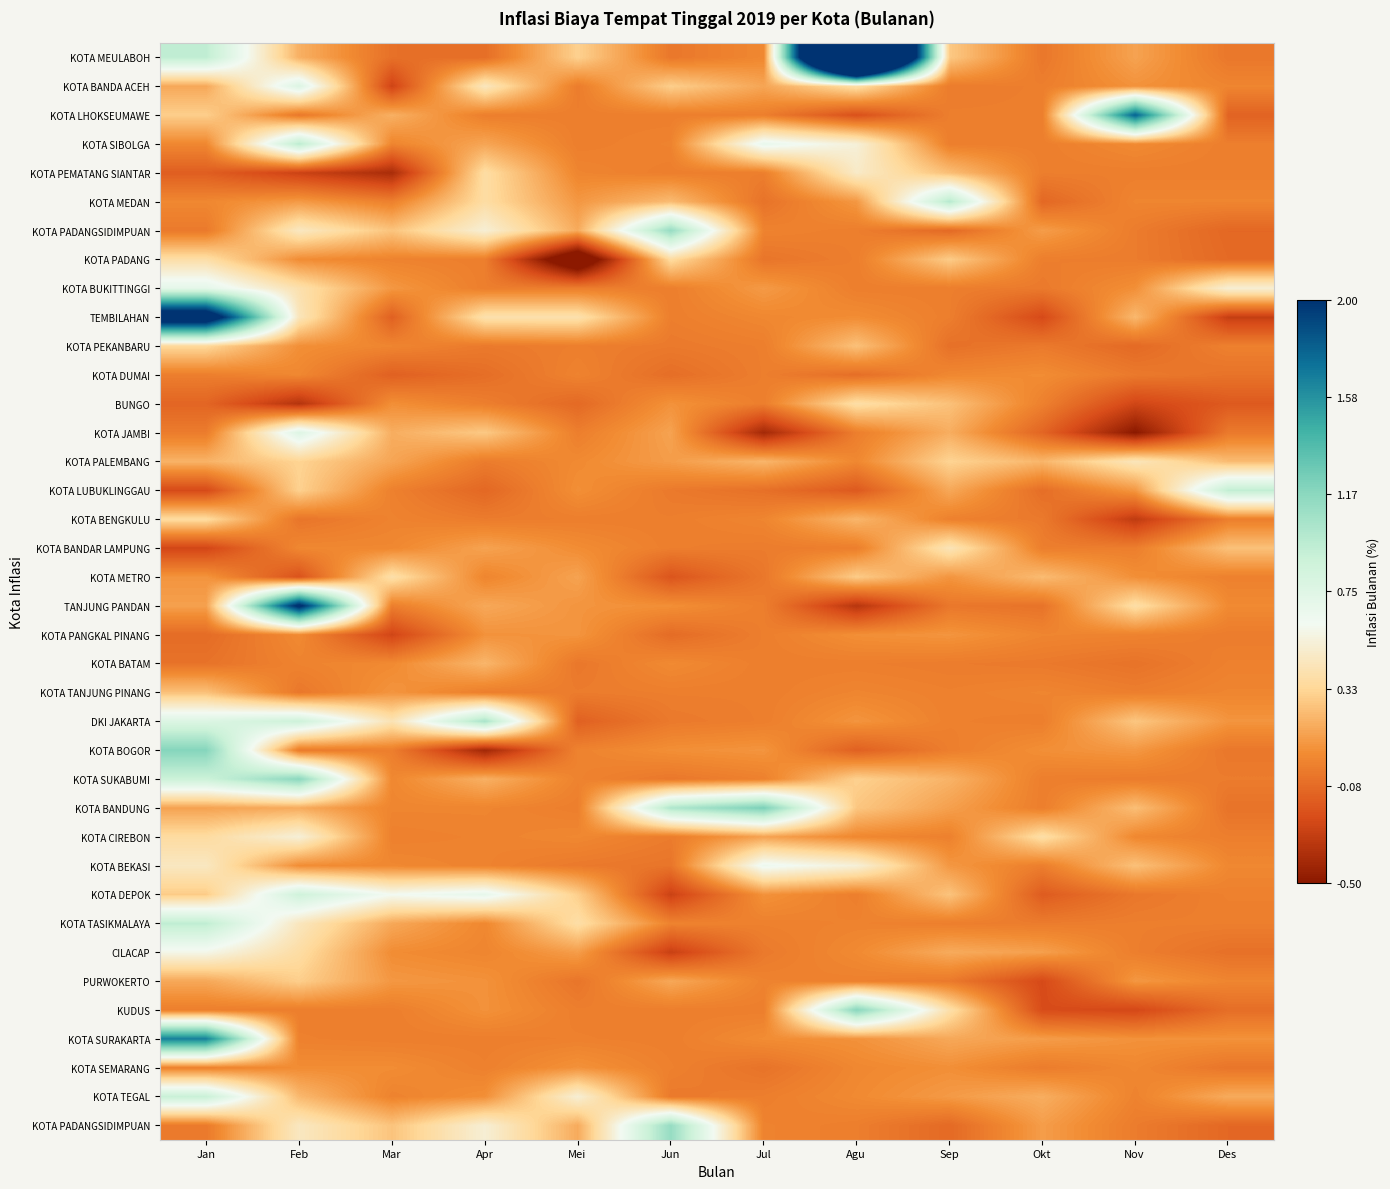

At how many categories does at least one series exceed 4?

1